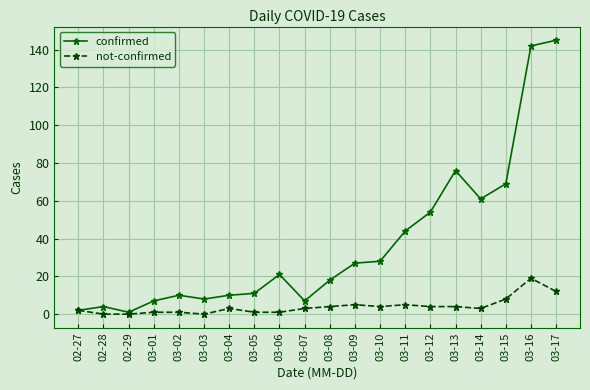

True or false: not-confirmed has more than 0 interior local peaks.

True